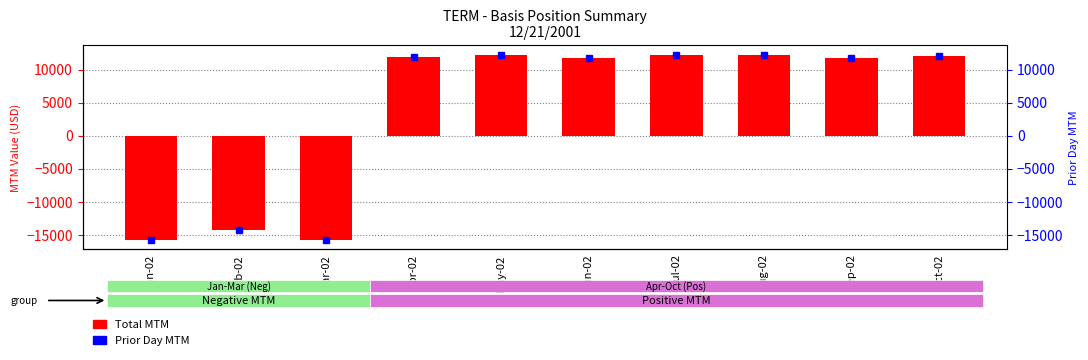

Where is the data nearest to the value -1755?

Feb-02